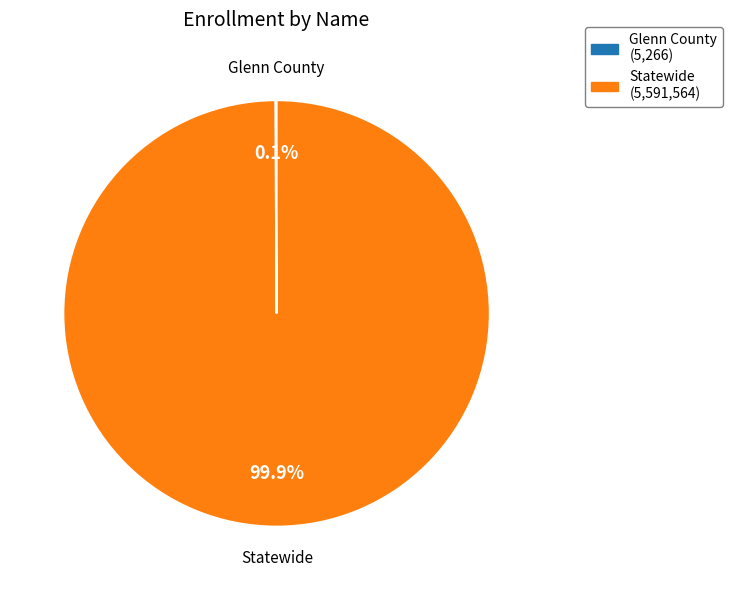

What is the majority slice?

Statewide